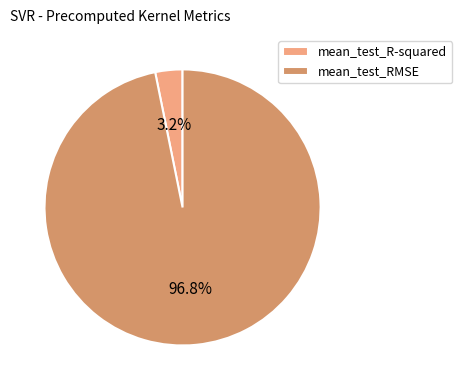

To the nearest percent, what is the average slice percentage?

50%